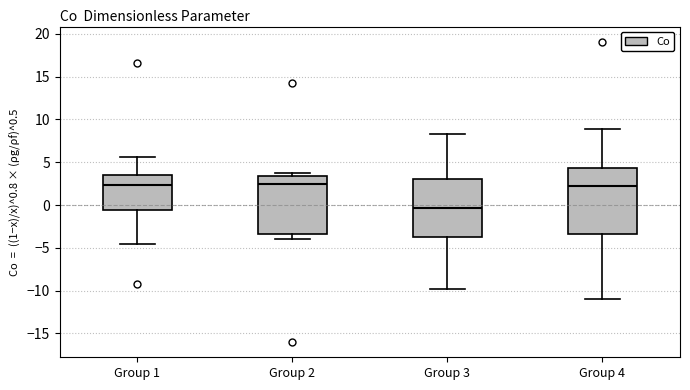

Reading left to right, read every box against the y-axis: the position of its median line, the range the box covers, and the ends of its whiskers. The values are not printed on the chart, so give them approximately, as read against the axis.

Group 1: median 2.5, box -0.5 to 3.5, whiskers -4.5 to 5.5
Group 2: median 2.5, box -3.5 to 3.5, whiskers -4.0 to 4.0
Group 3: median -0.5, box -3.5 to 3.0, whiskers -10.0 to 8.5
Group 4: median 2.0, box -3.5 to 4.5, whiskers -11.0 to 9.0